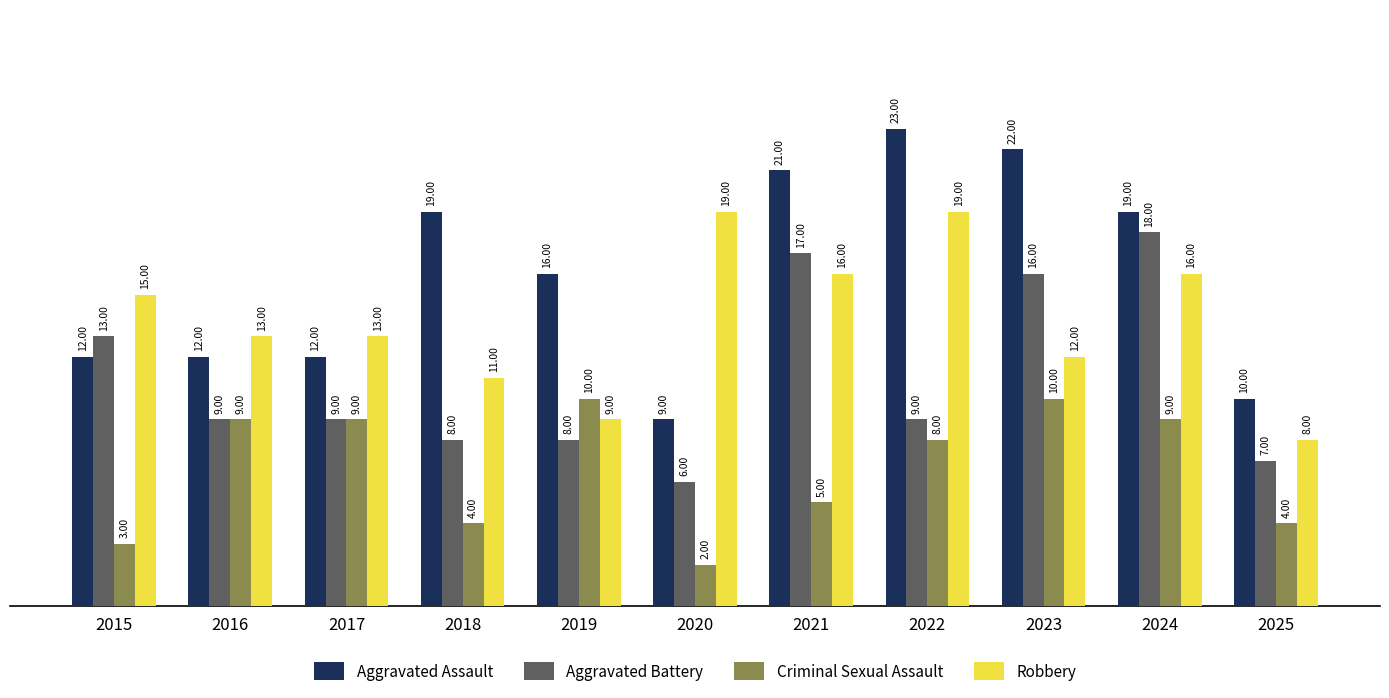

What is the approximate value of Aggravated Battery at 2021, to the nearest 5?

15